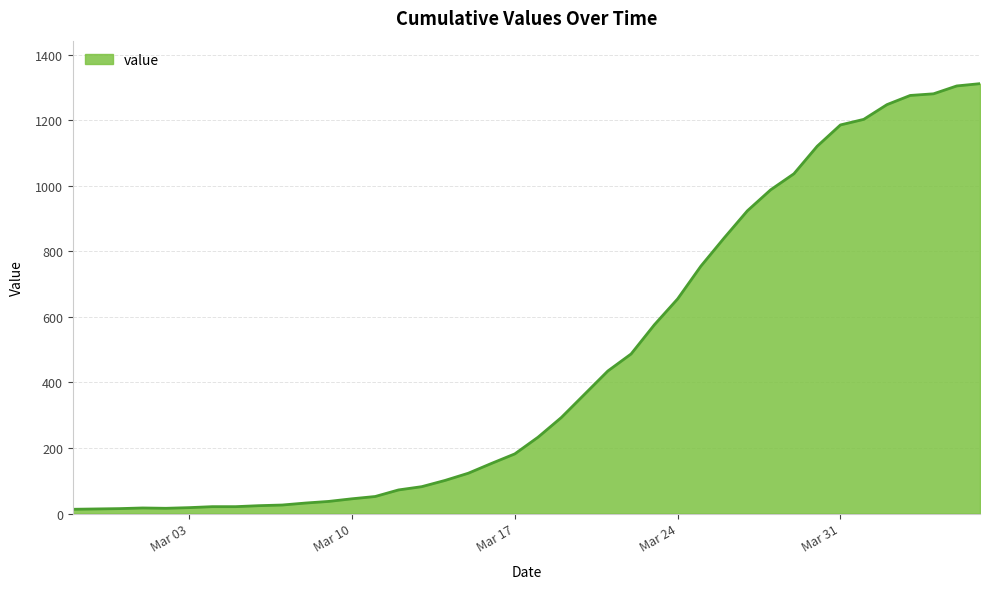

What is the greatest value displayed?

1312